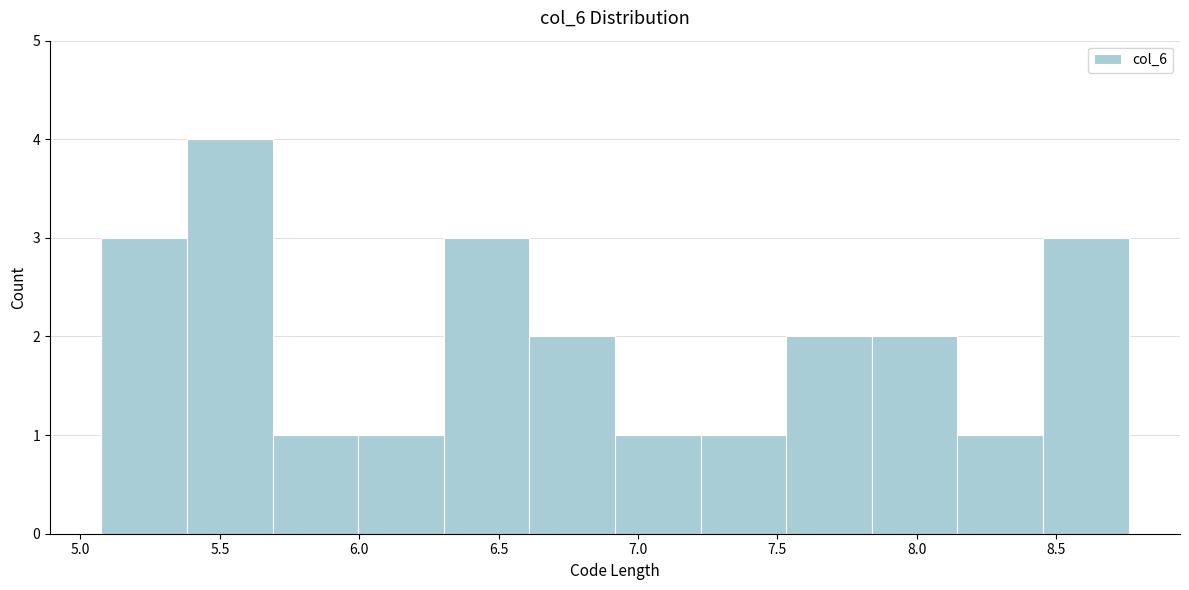

Over which range of the x-axis is the bar tallest?

5.40 to 5.70